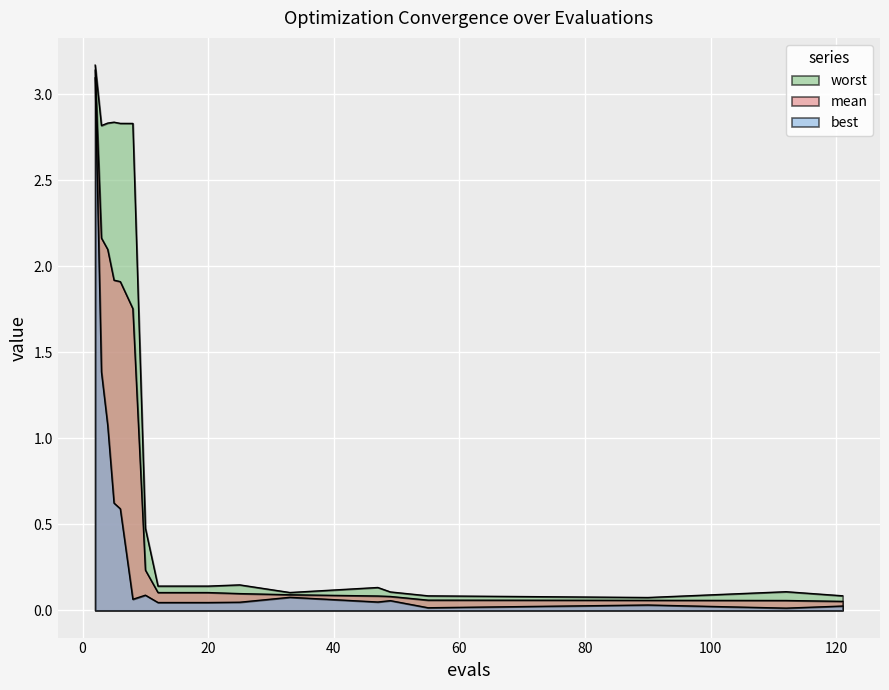

Rank the series by their average value, from lowest to highest.

best, mean, worst